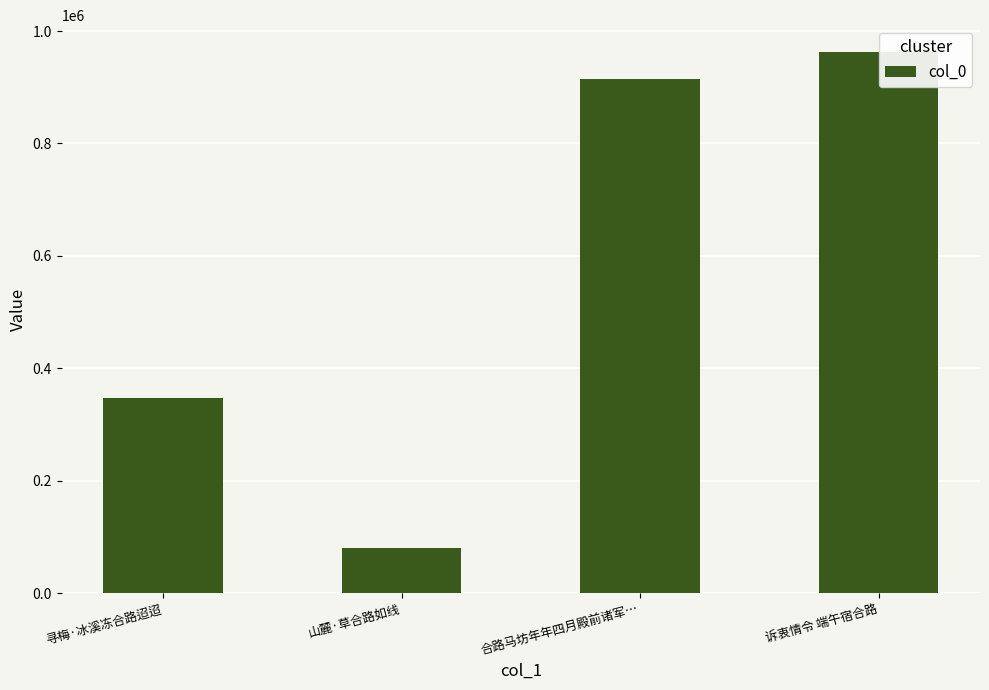

Where is the data nearest to the value 521073?

寻梅·冰溪冻合路迢迢